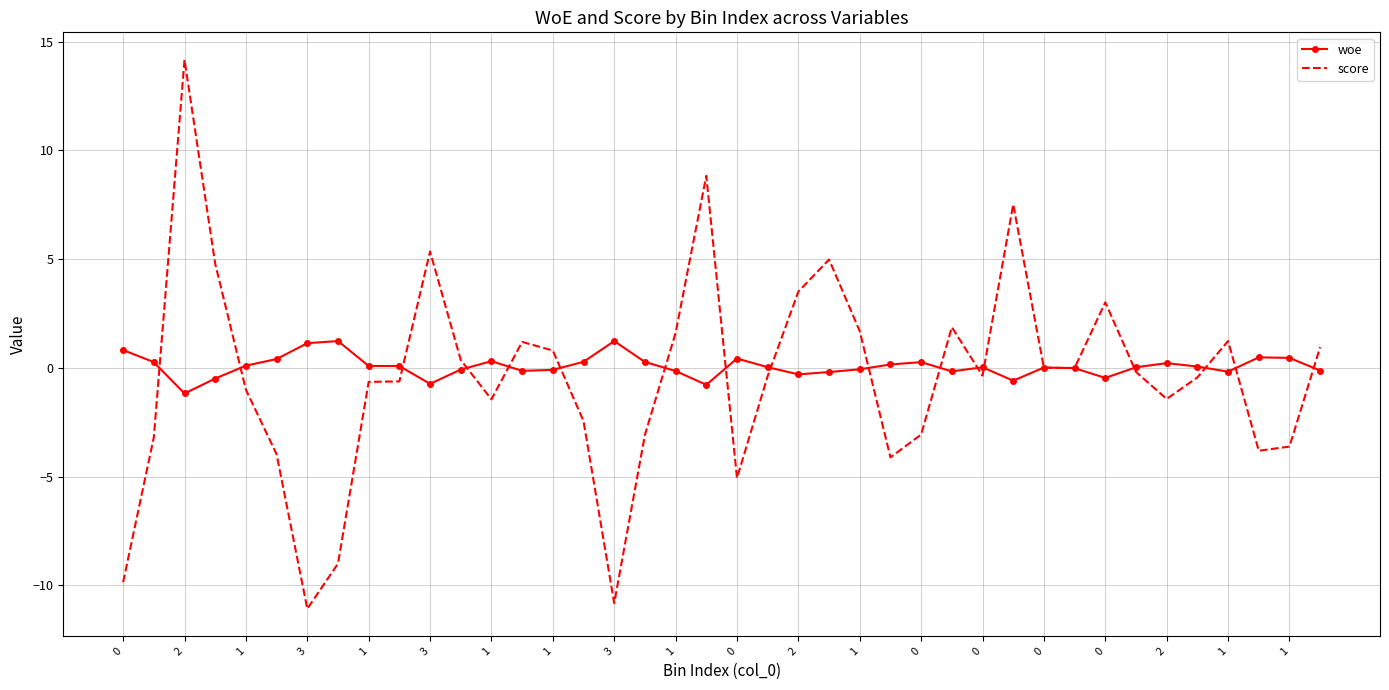

List the series in order of their overall mean, highest first.

woe, score